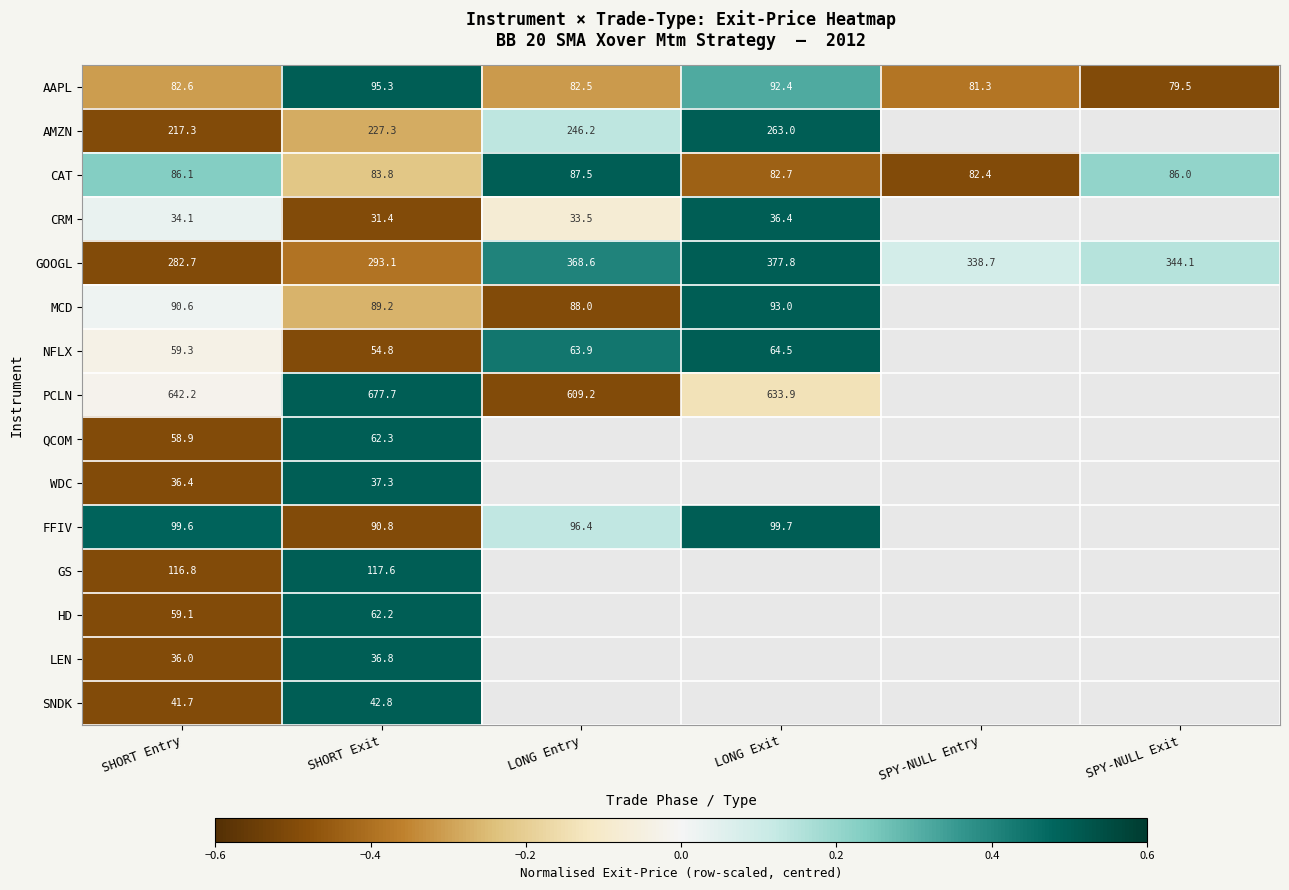

At which label is CAT closest to 84?

SHORT Exit